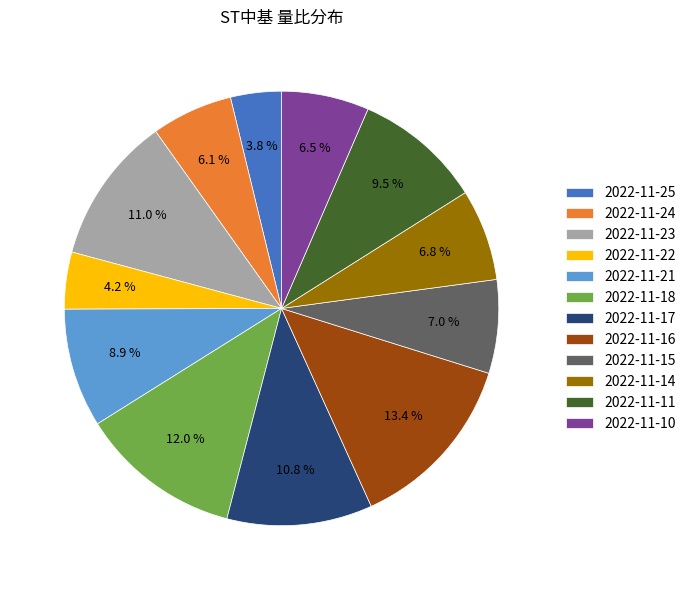

Do 2022-11-25 and 2022-11-16 together represent more than half of the pie?

No